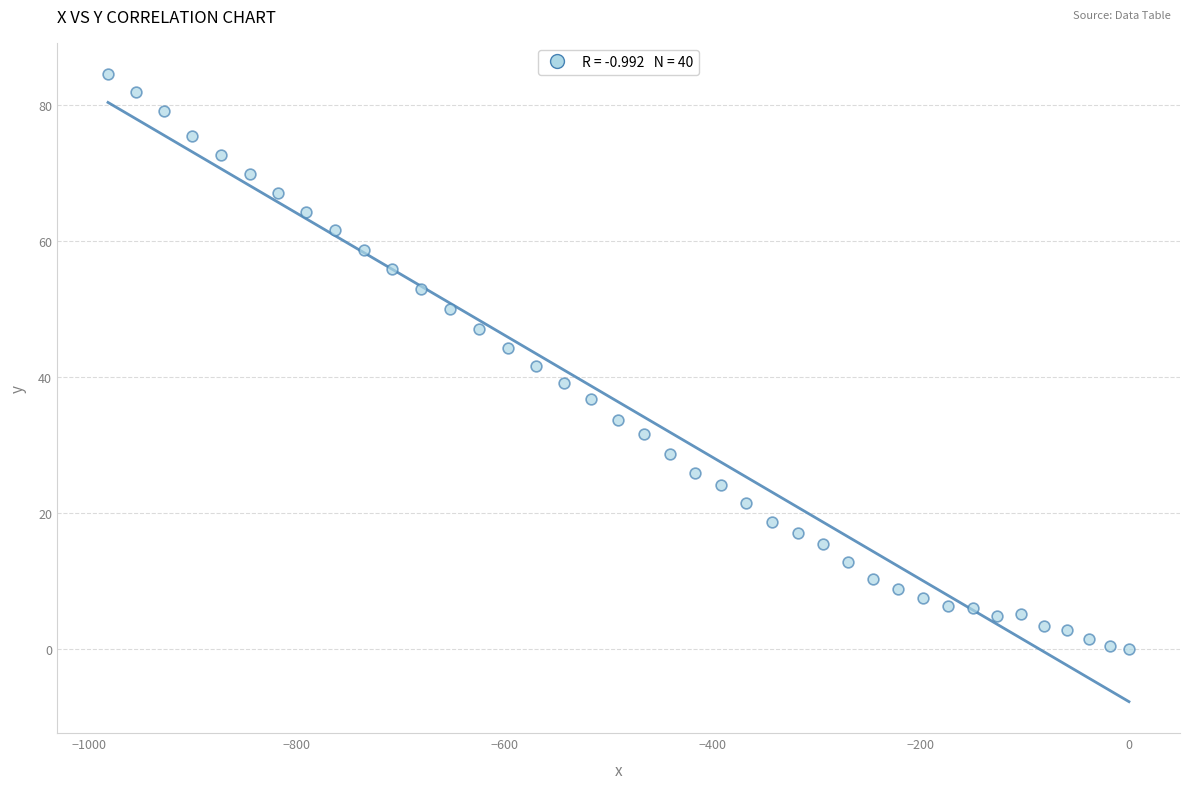

What is the range of X values (max minus min)?

981.6